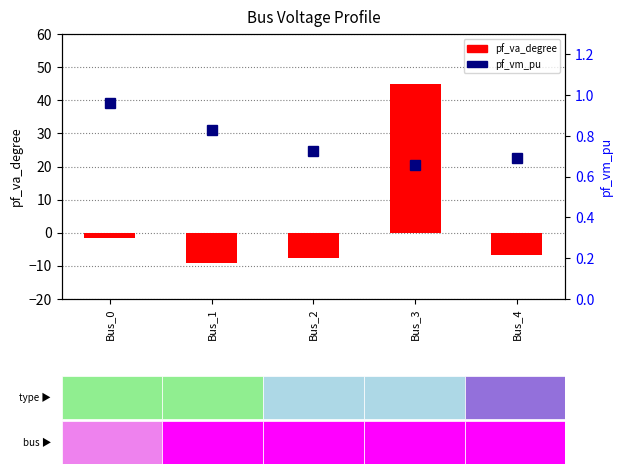

What is the sum of the pf_vm_pu values at Bus_2 and Bus_0?

1.7